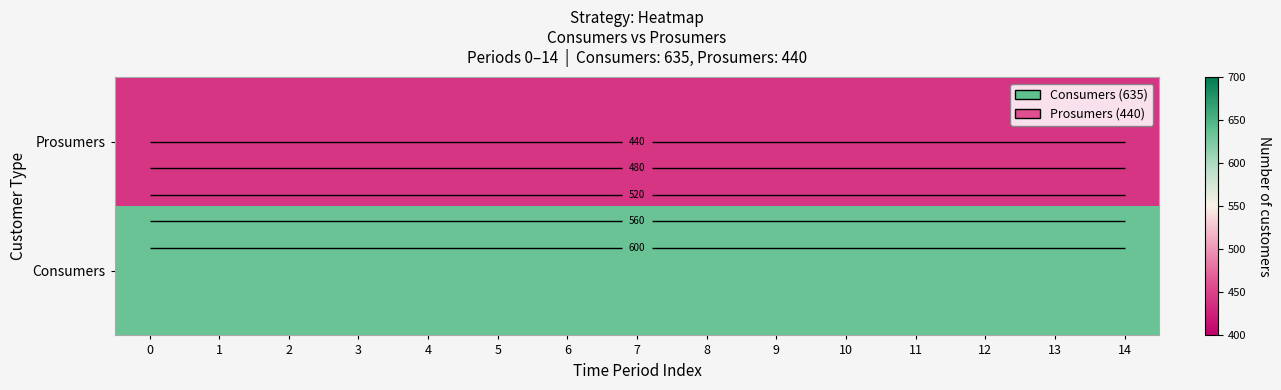

List the labels in order of Consumers value, smallest first.

0, 1, 2, 3, 4, 5, 6, 7, 8, 9, 10, 11, 12, 13, 14